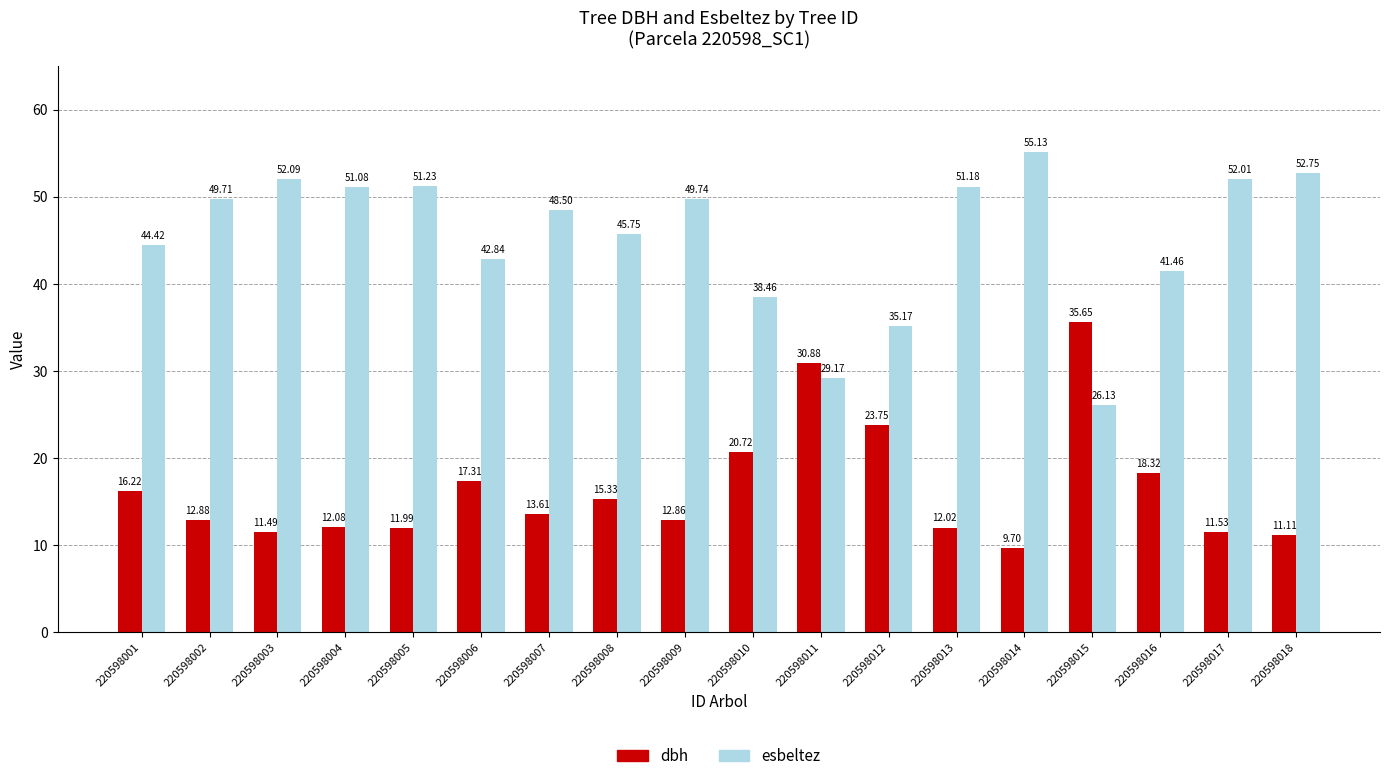

What is the spread (max minus min) of values at 220598015?

9.5